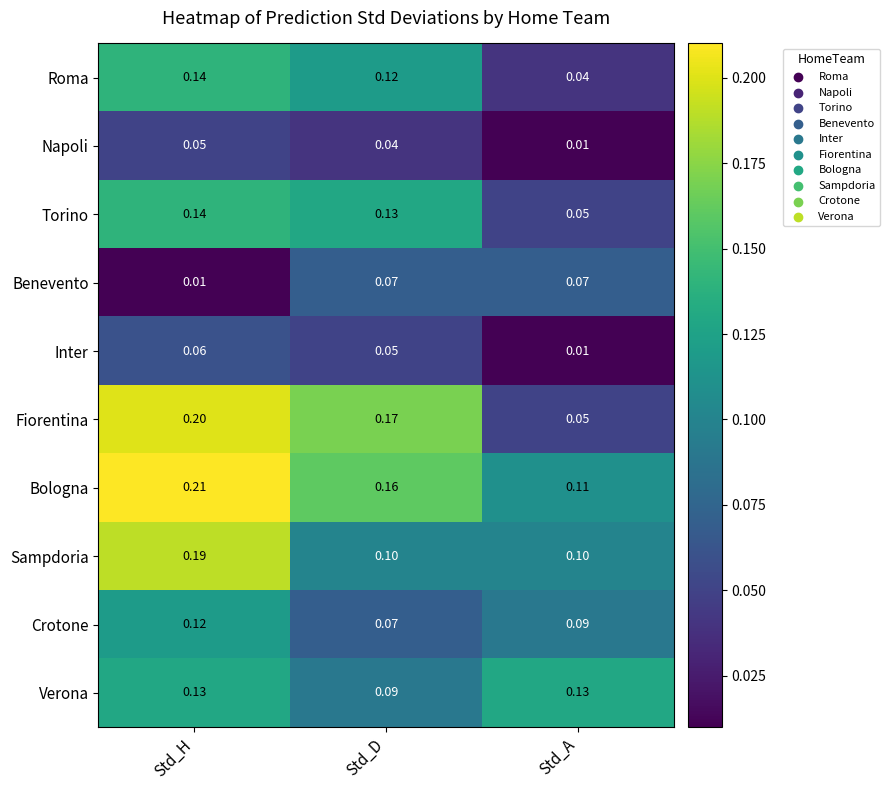

What is the greatest value displayed?

0.2